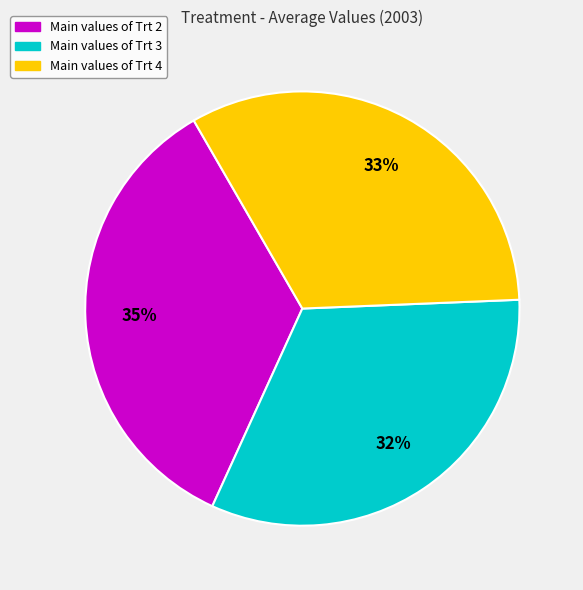

Is there any slice that represents more than half of the pie?

No